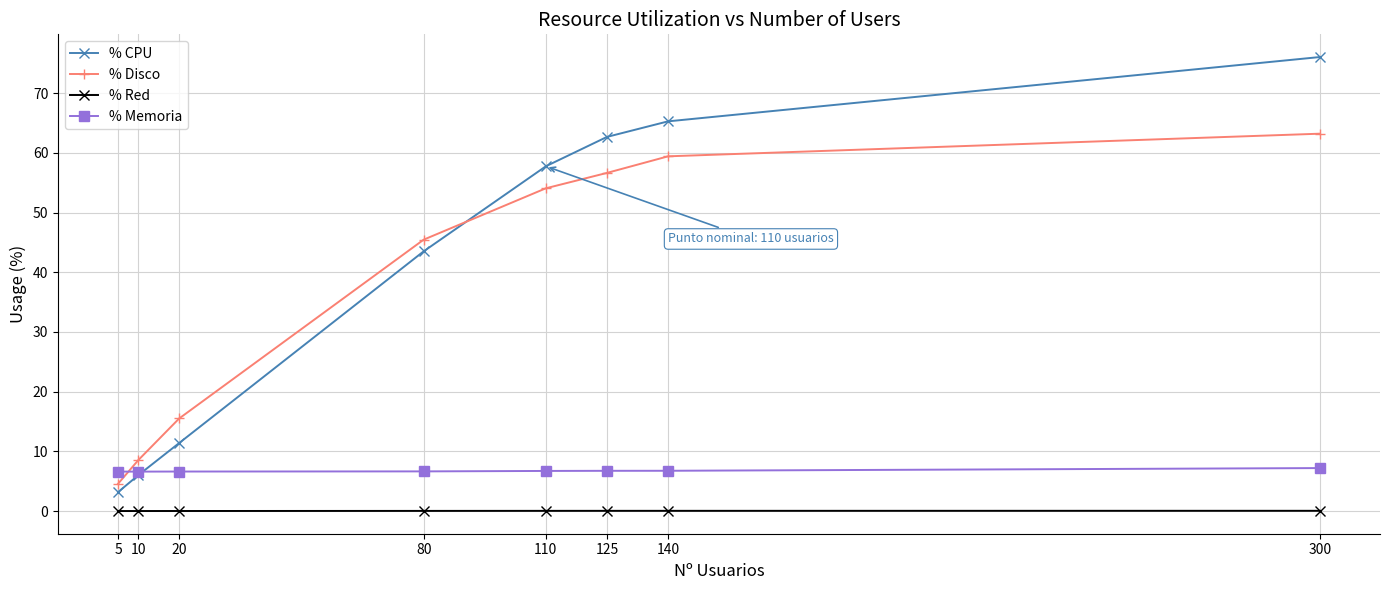

How many categories are shown in the chart?

8